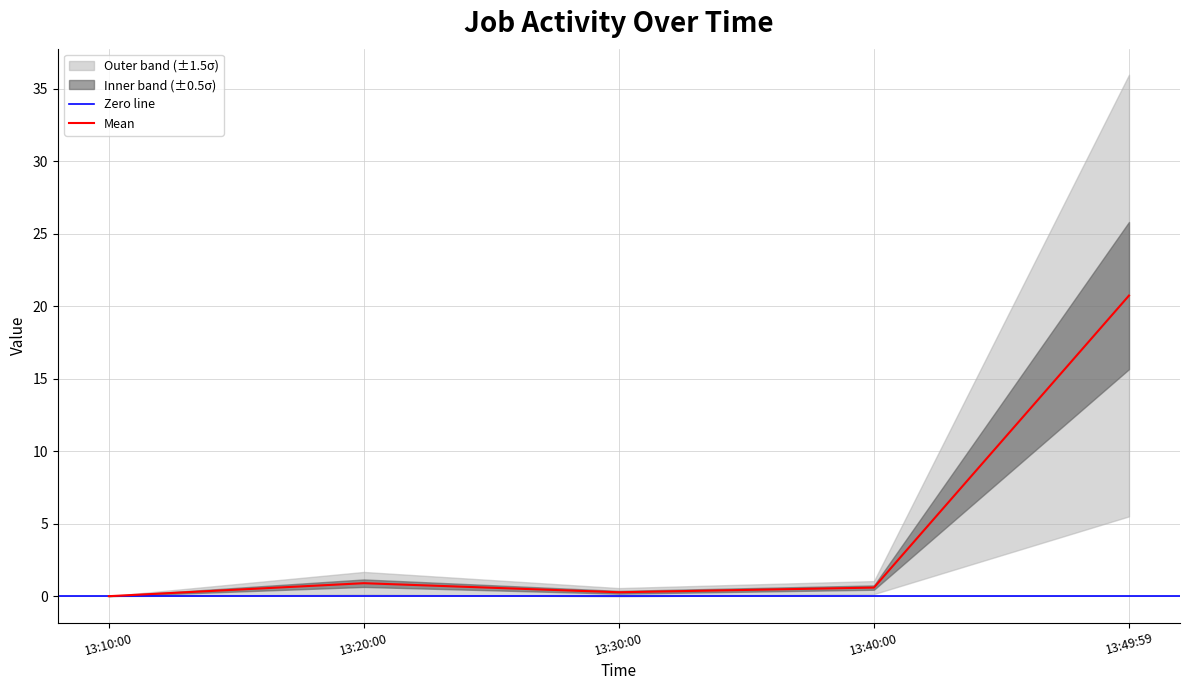

What is the highest value of the Mean series?

20.7